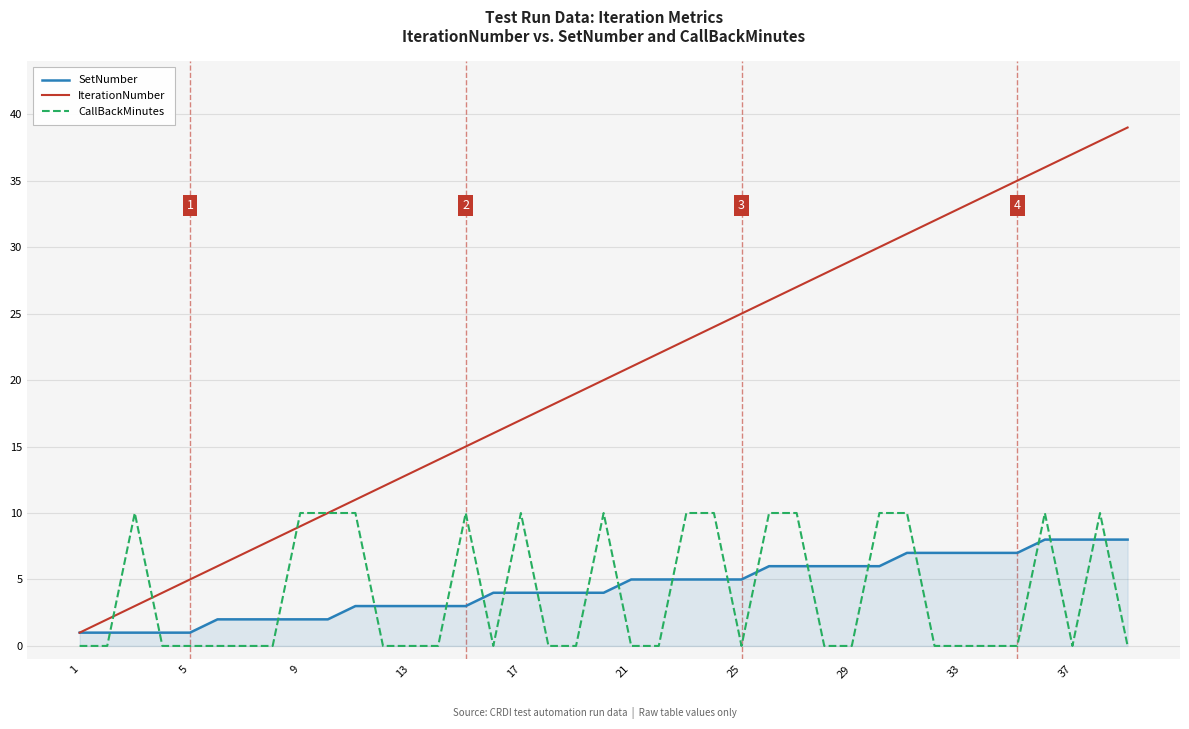

Reading left to right, list all the values displayed in this chart.

SetNumber: 1	1	1	1	1	2	2	2	2	2	3	3	3	3	3	4	4	4	4	4	5	5	5	5	5	6	6	6	6	6	7	7	7	7	7	8	8	8	8
IterationNumber: 1	2	3	4	5	6	7	8	9	10	11	12	13	14	15	16	17	18	19	20	21	22	23	24	25	26	27	28	29	30	31	32	33	34	35	36	37	38	39
CallBackMinutes: 0	0	10	0	0	0	0	0	10	10	10	0	0	0	10	0	10	0	0	10	0	0	10	10	0	10	10	0	0	10	10	0	0	0	0	10	0	10	0